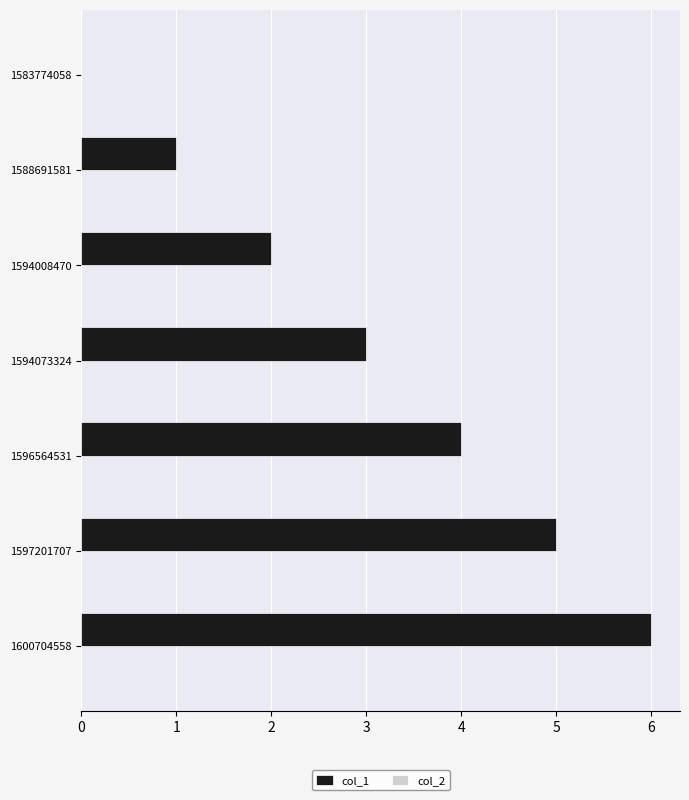

At which category does the chart reach its peak across all series?

1600704558